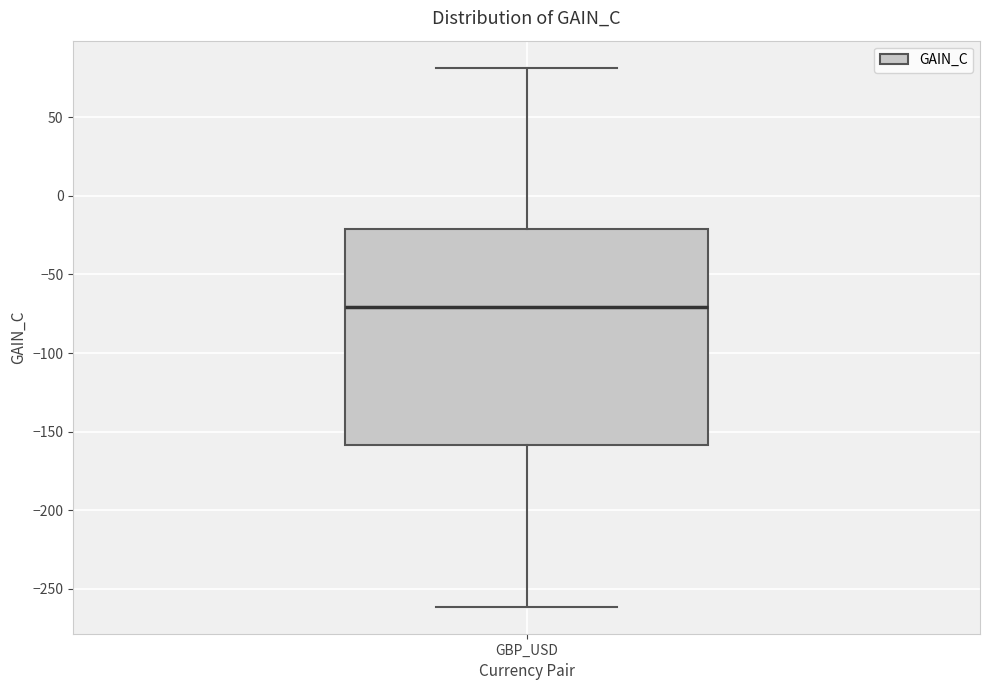

Transcribe this box plot: give where the median line is, the range the box spans, and where the two whiskers end, as read against the y-axis. The values are not printed on the chart, so give them approximately, as read against the axis.

median -70, box -160 to -20, whiskers -260 to 80